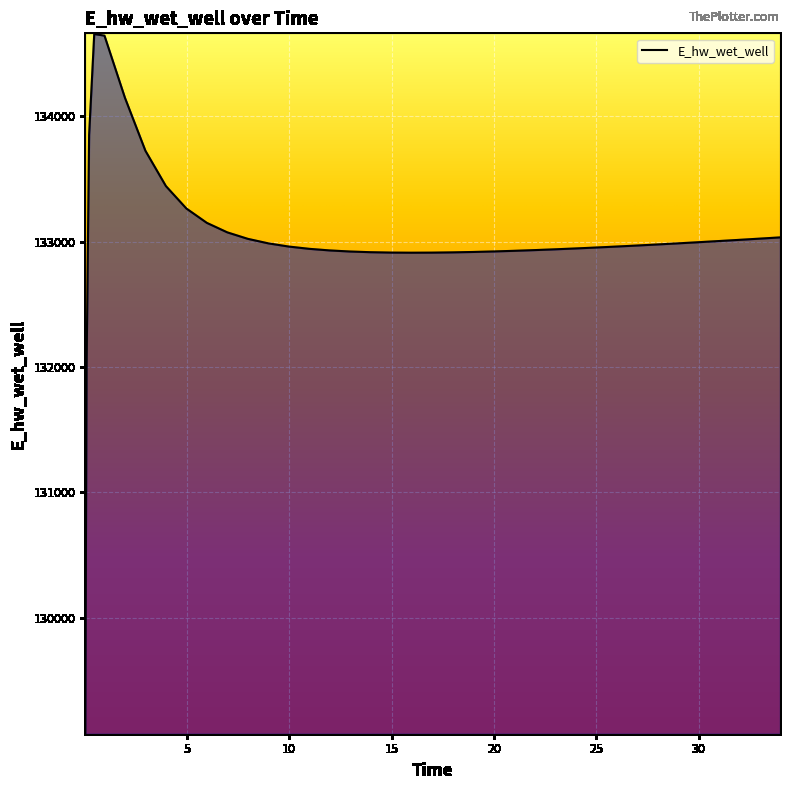

What is the greatest value displayed?

134655.7